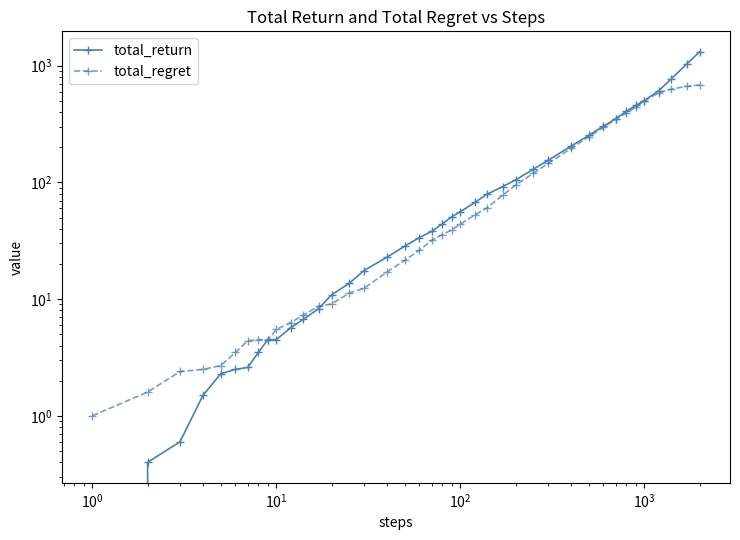

Which series has the largest total across all categories?

total_return